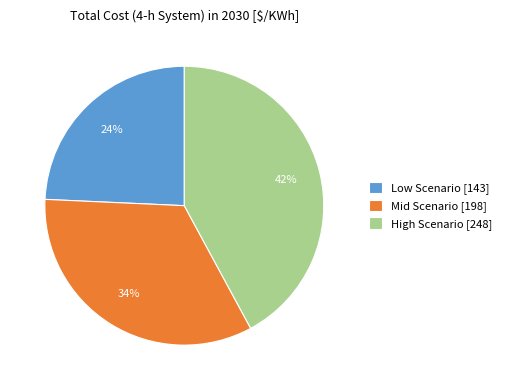

How many slices are in this pie chart?

3